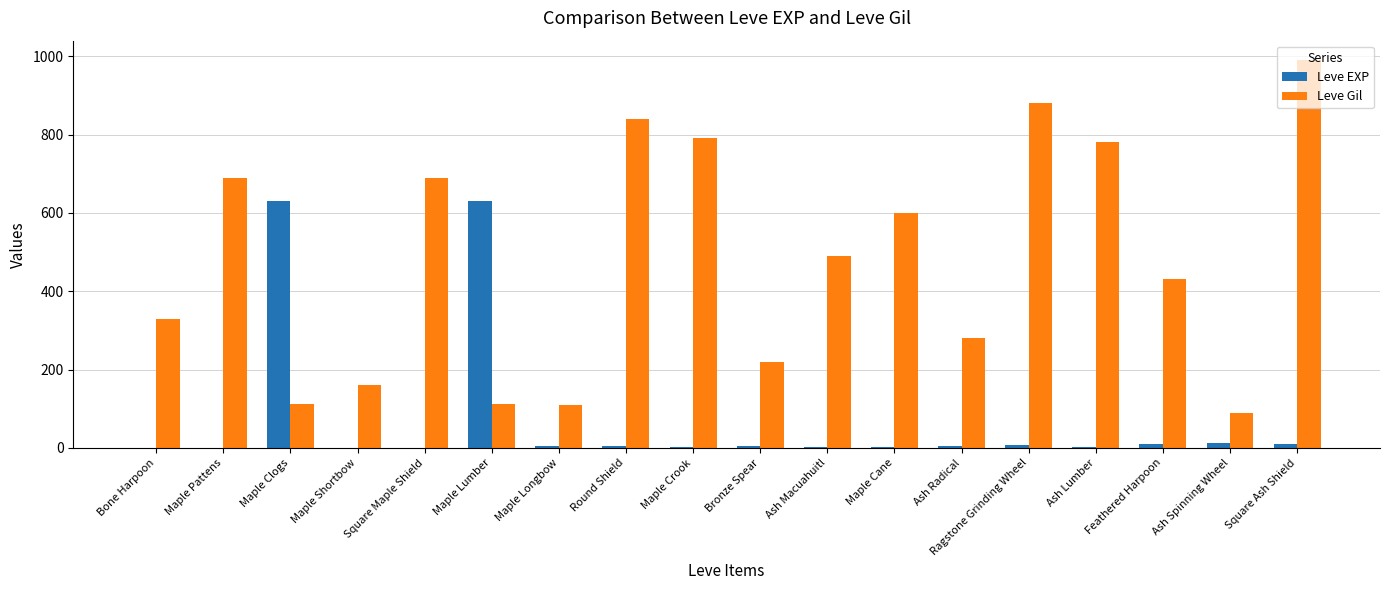

Between Maple Crook and Ash Radical, which series saw the biggest shift?

Leve Gil